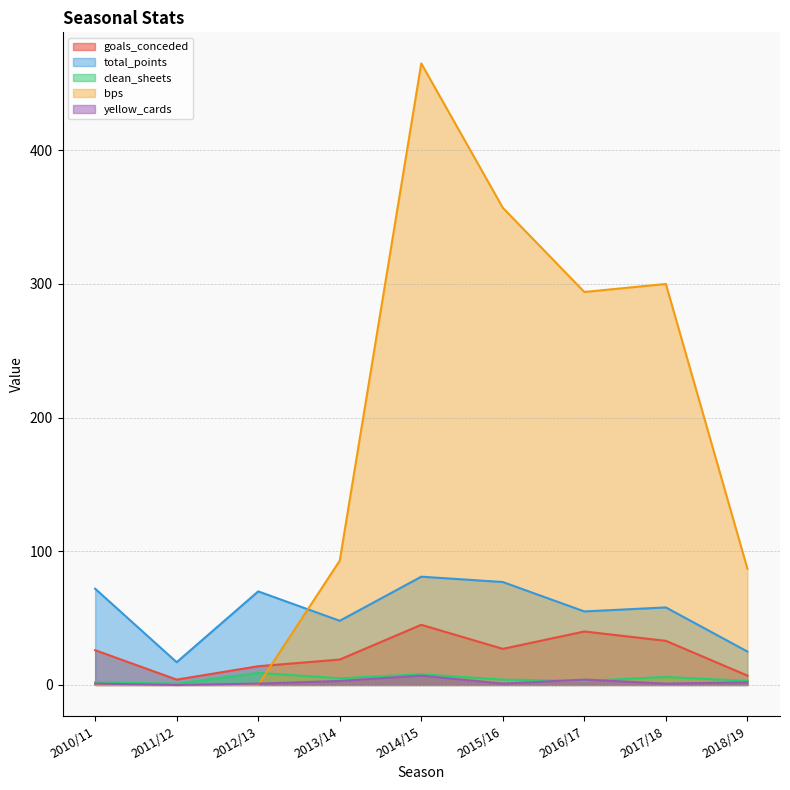

Between 2012/13 and 2014/15, which is larger?

2014/15